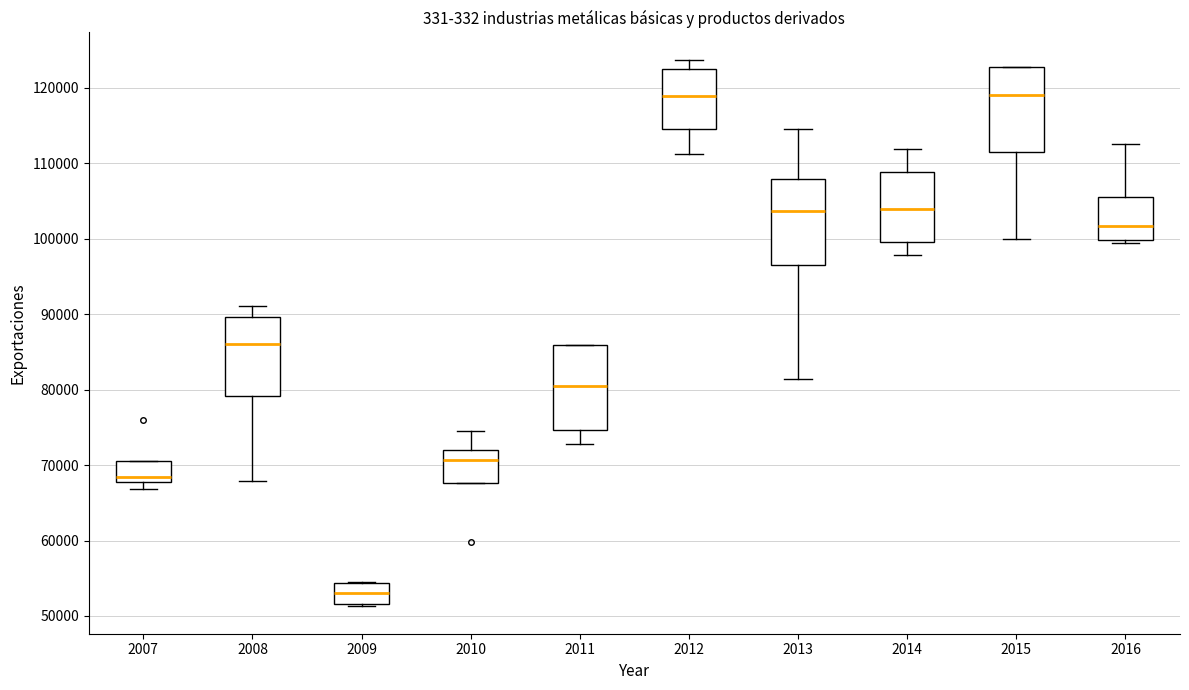

Where does the median line of the box at x = 2015 sit on the y-axis? The values are not printed on the chart, so give them approximately, as read against the axis.

119000